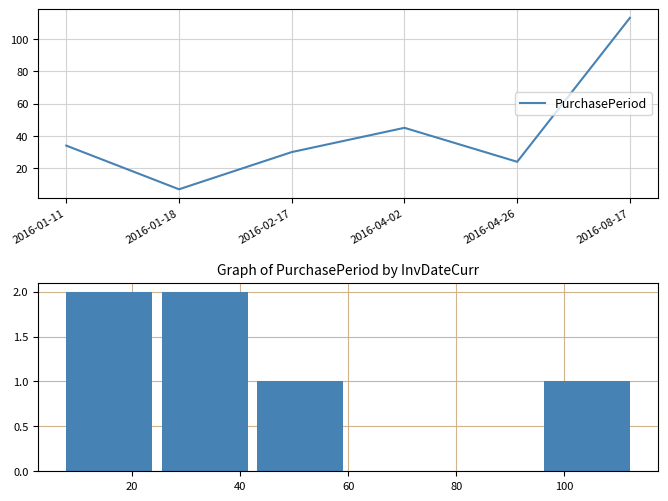

Count the values in the range 0 to 2.

6